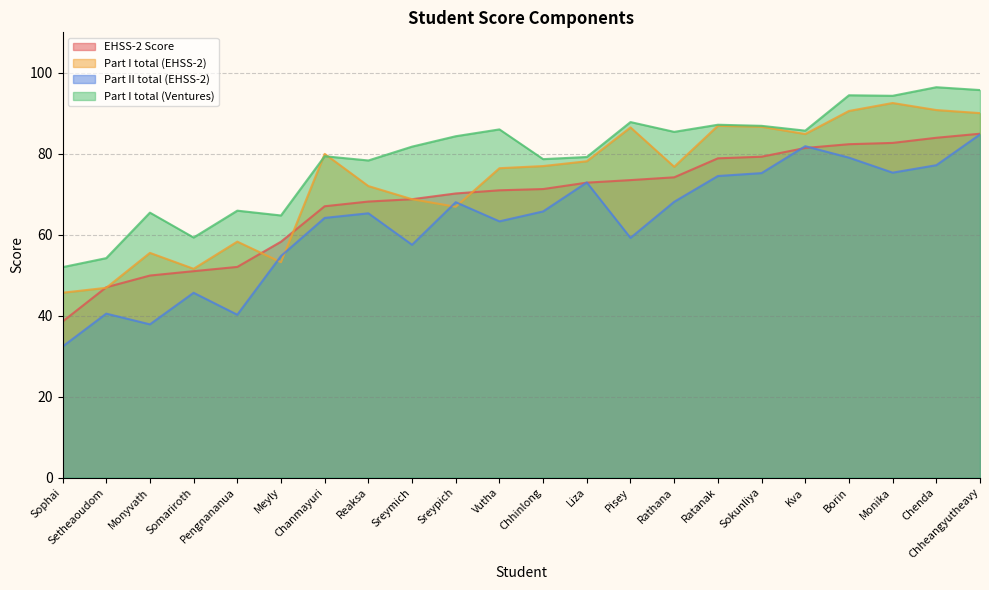

Which label corresponds to the largest value in the chart?

Chenda